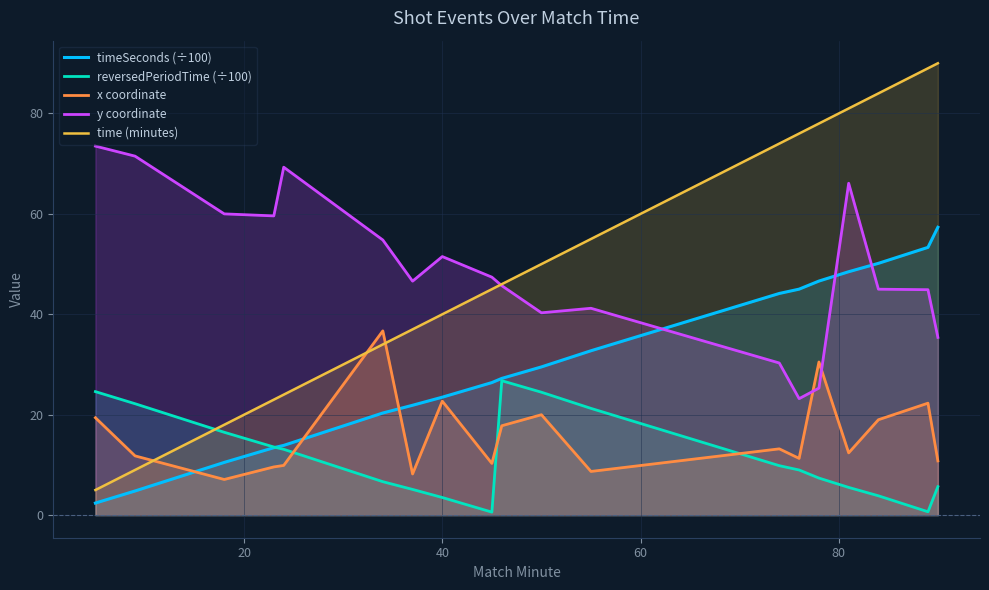

How many interior local peaks does the y coordinate series have?

4